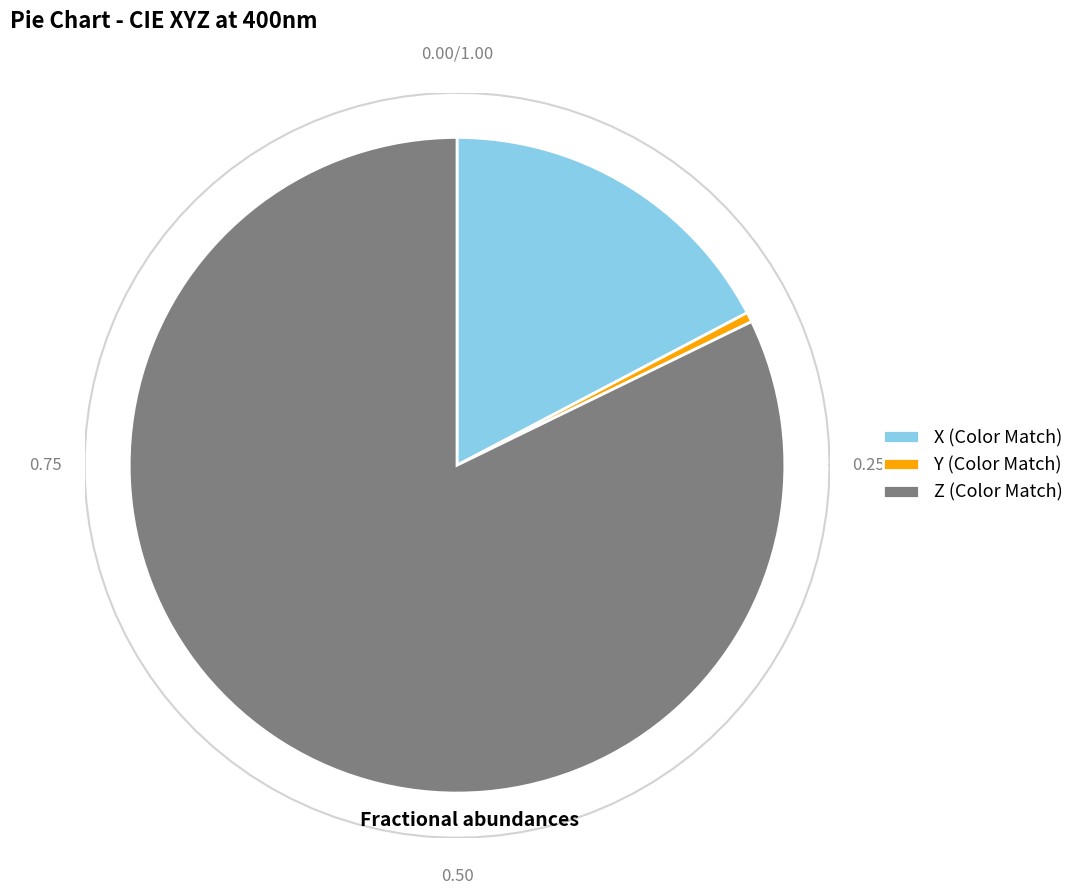

How much of the chart is everything except Z?

17.8%